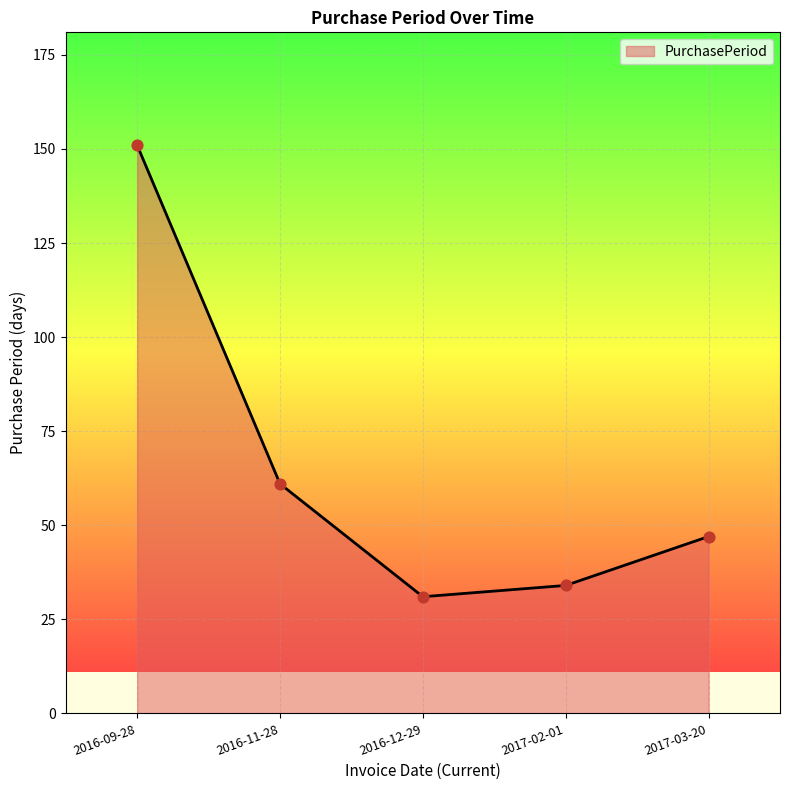

Approximately how many times larger is the value at 2016-09-28 compared to 2017-02-01?

4.4